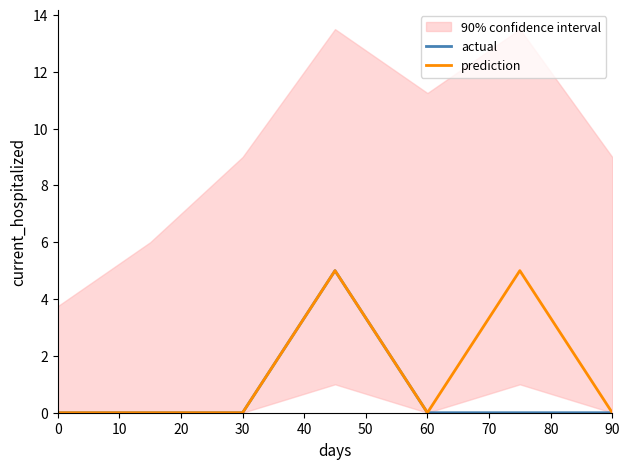

True or false: actual has a value of -2 at 30.

False